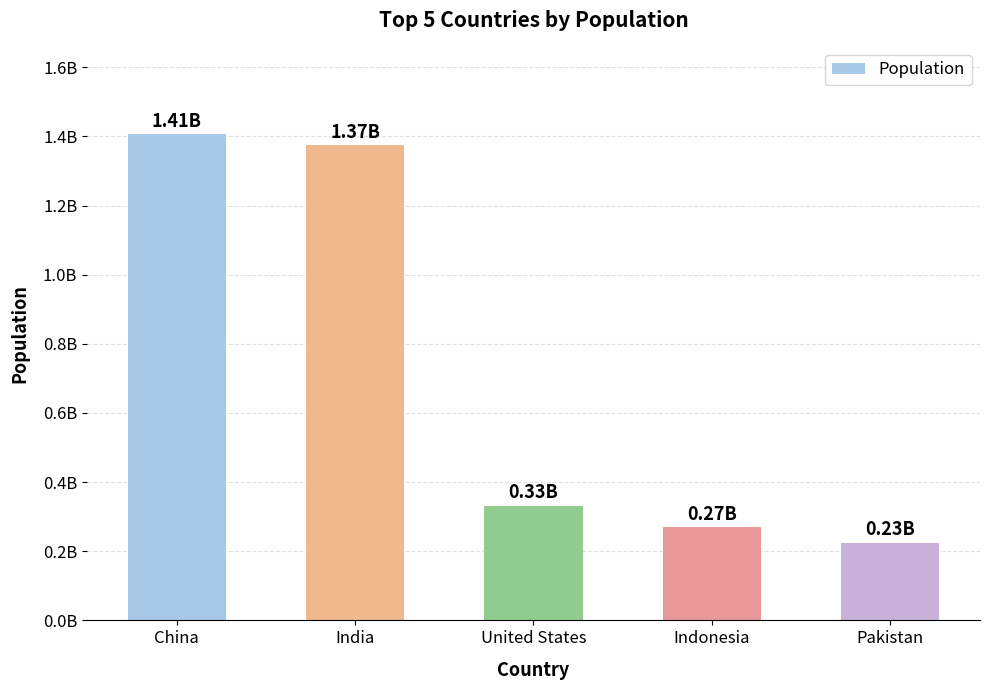

What is the smallest value displayed?

225200000